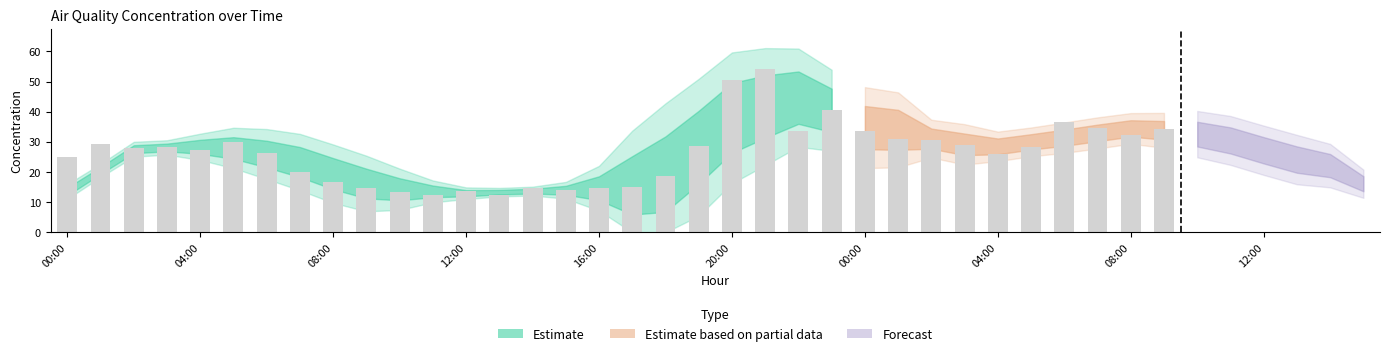

What is the difference between the values at 11:00 and 08:00?

2.8